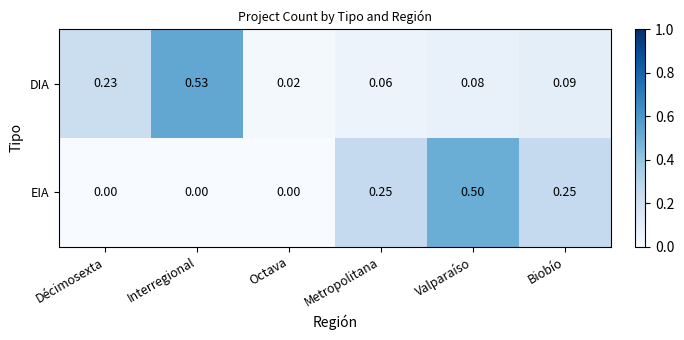

At how many categories does at least one series exceed 0?

6